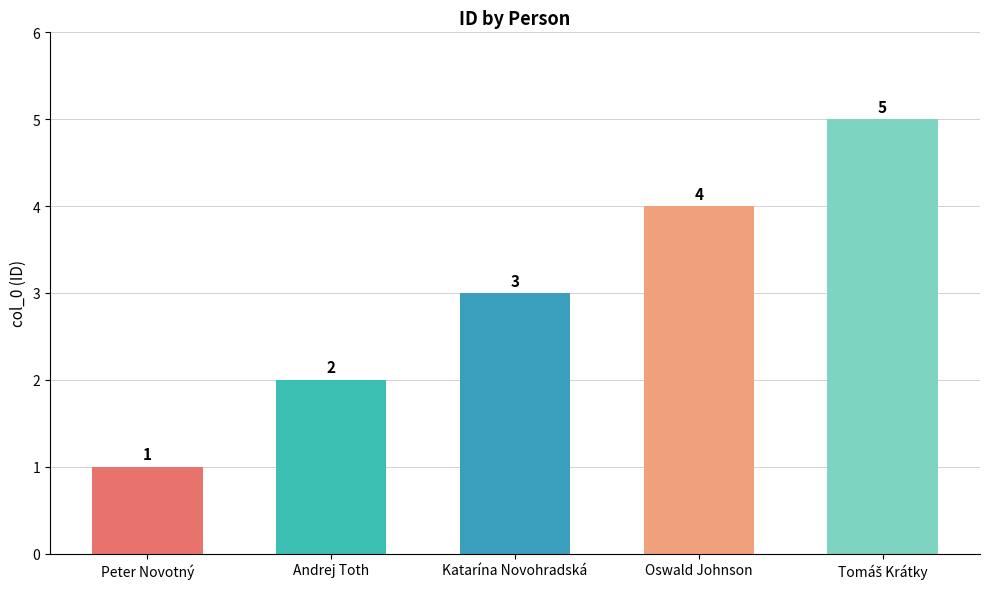

What value does the data have at Katarína Novohradská?

3